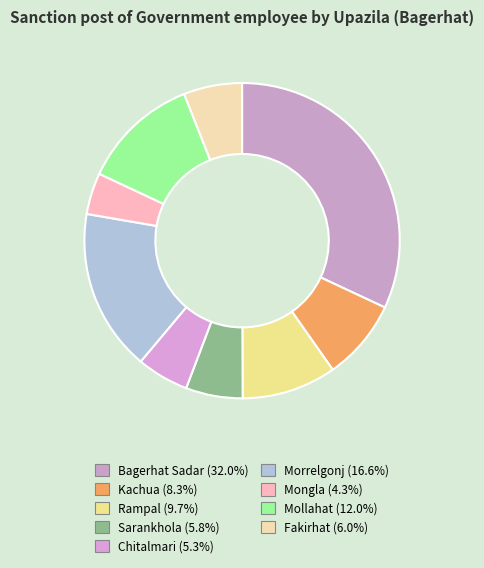

How many slices are in this pie chart?

9